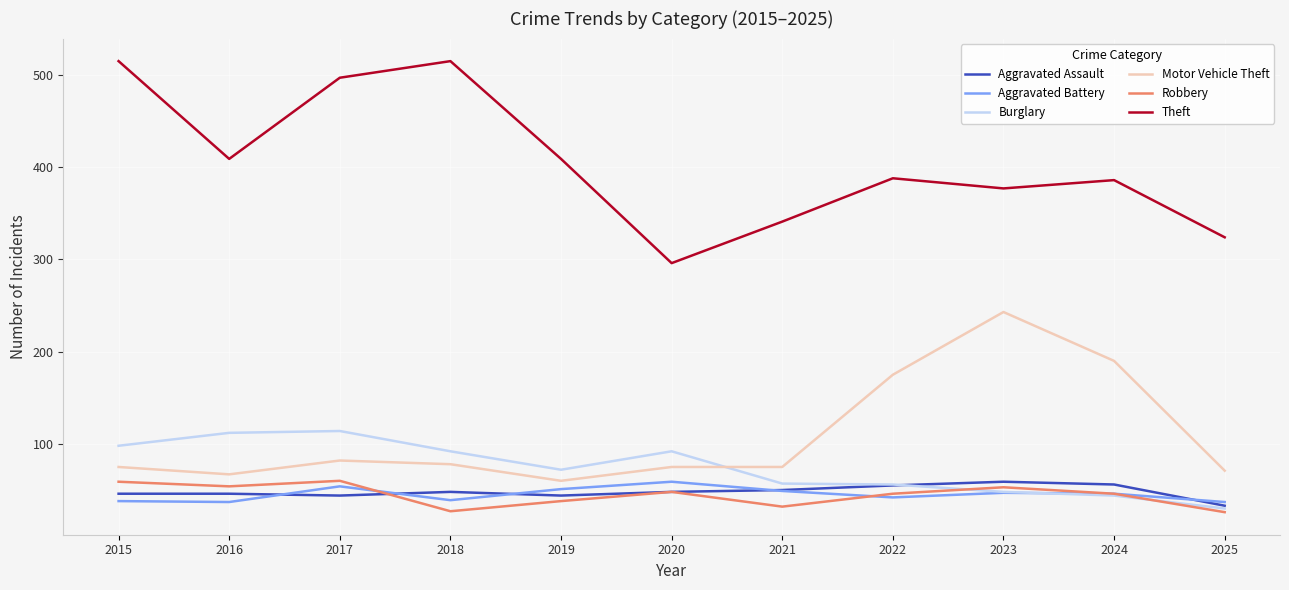

At 2017, list the series in order from smallest to largest.

Aggravated Assault, Aggravated Battery, Robbery, Motor Vehicle Theft, Burglary, Theft